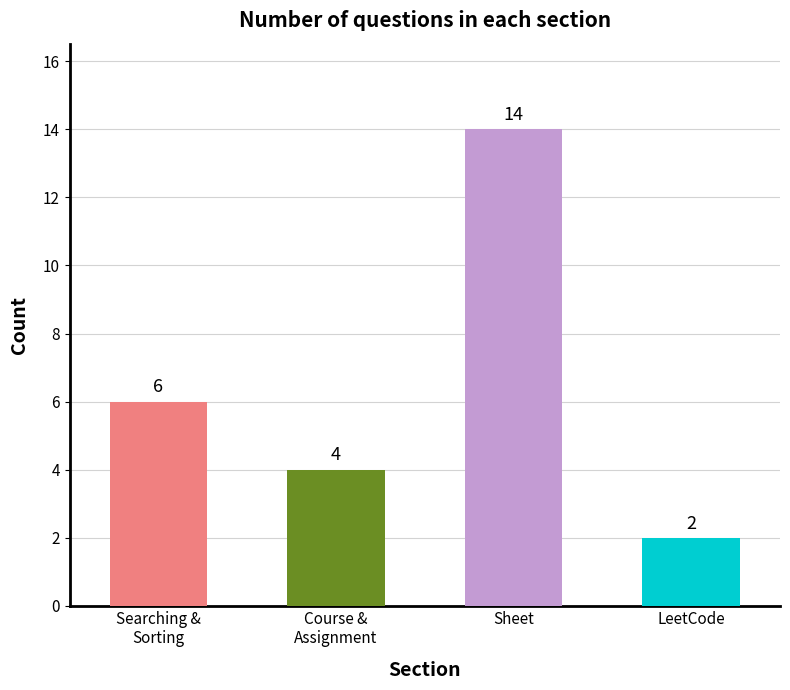

What is the minimum value shown in the chart?

2